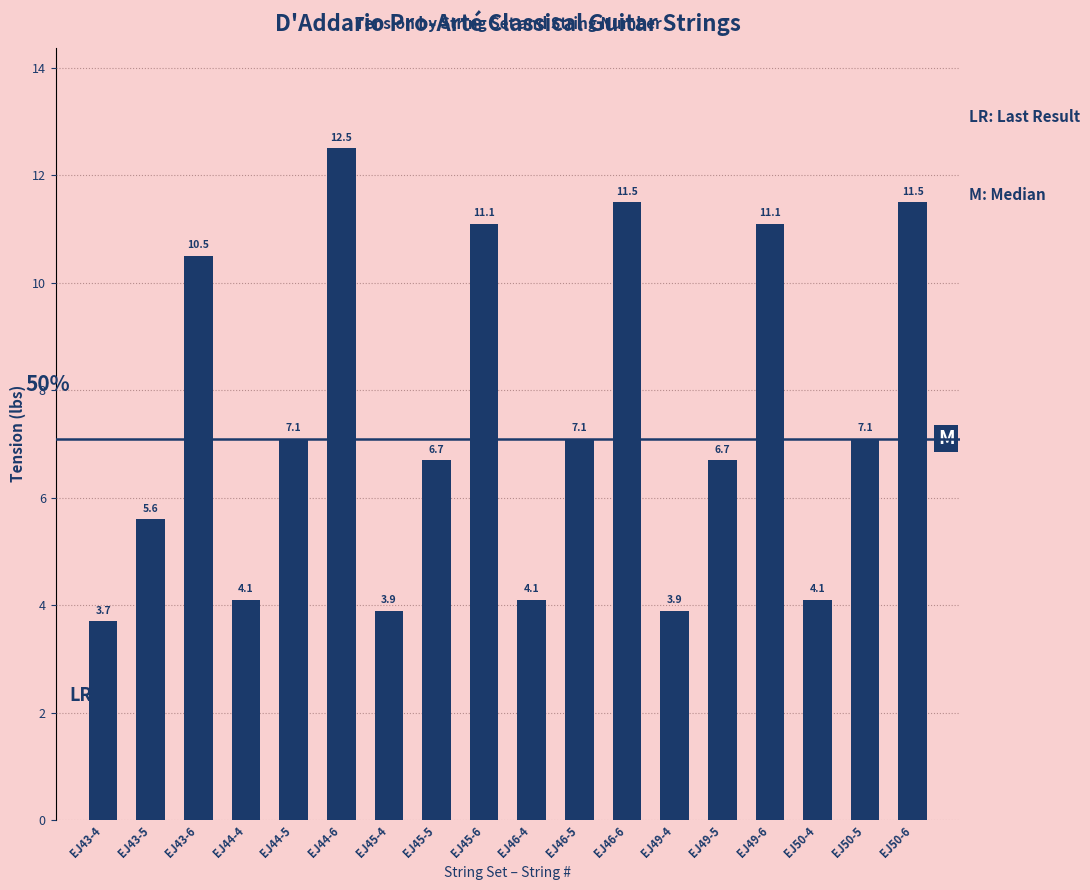

What is the change in value from EJ45-6 to EJ50-5?

-4.0